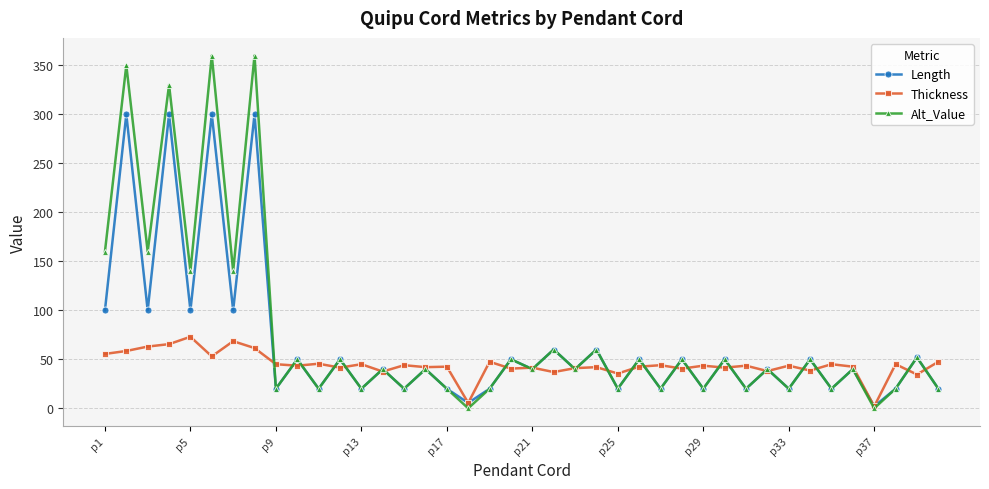

What is the value of the Alt_Value point at the 30th from the left?

50.0